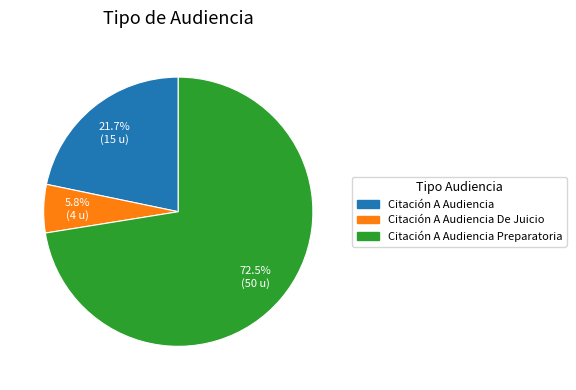

How many segments does this pie chart have?

3